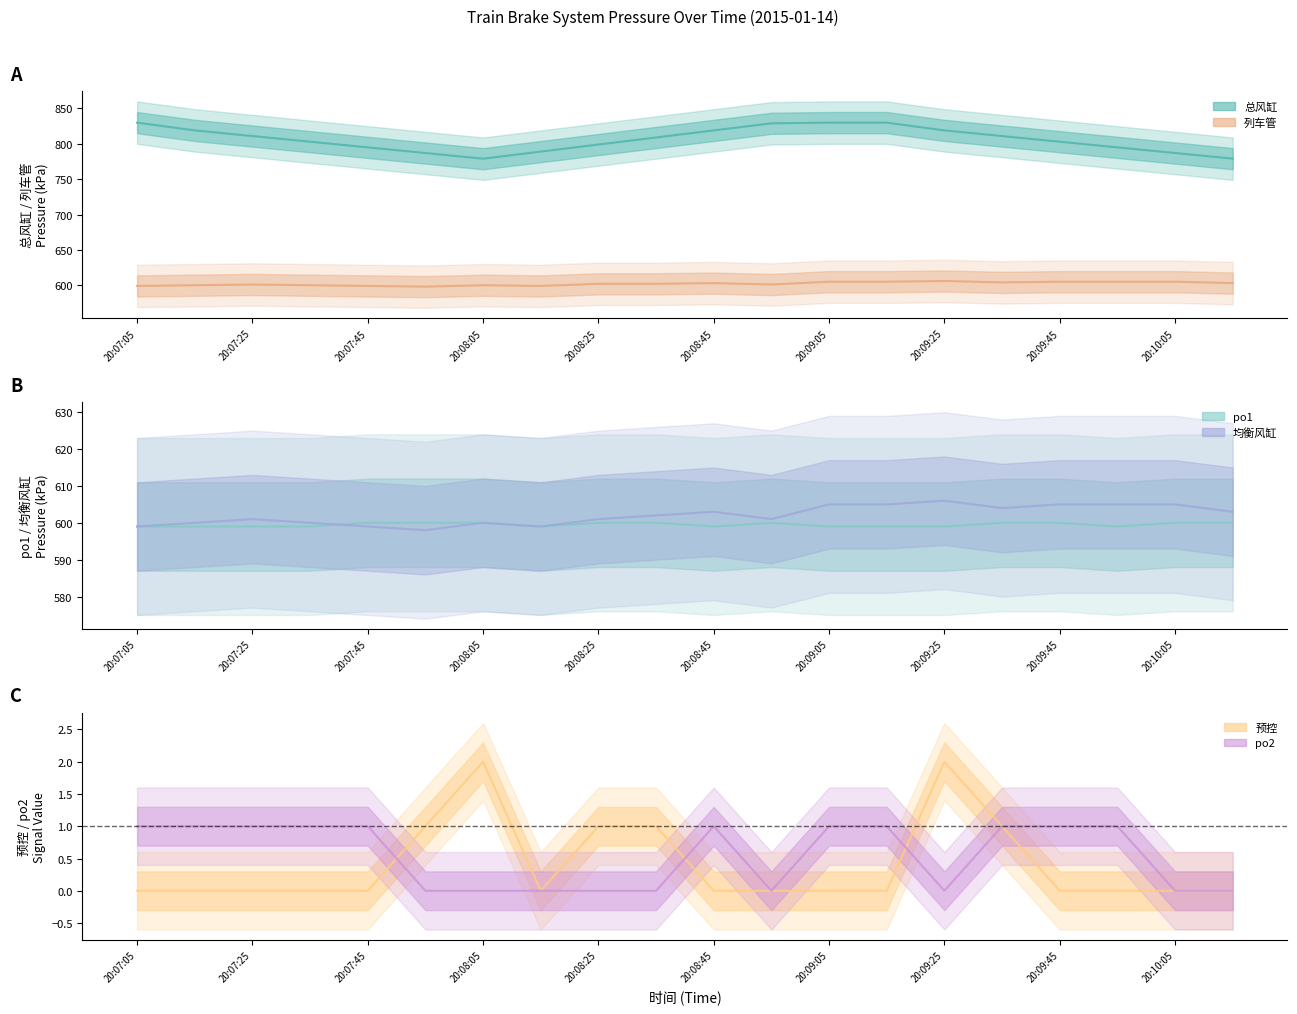

True or false: 均衡风缸 and po2 cross at least once.

False